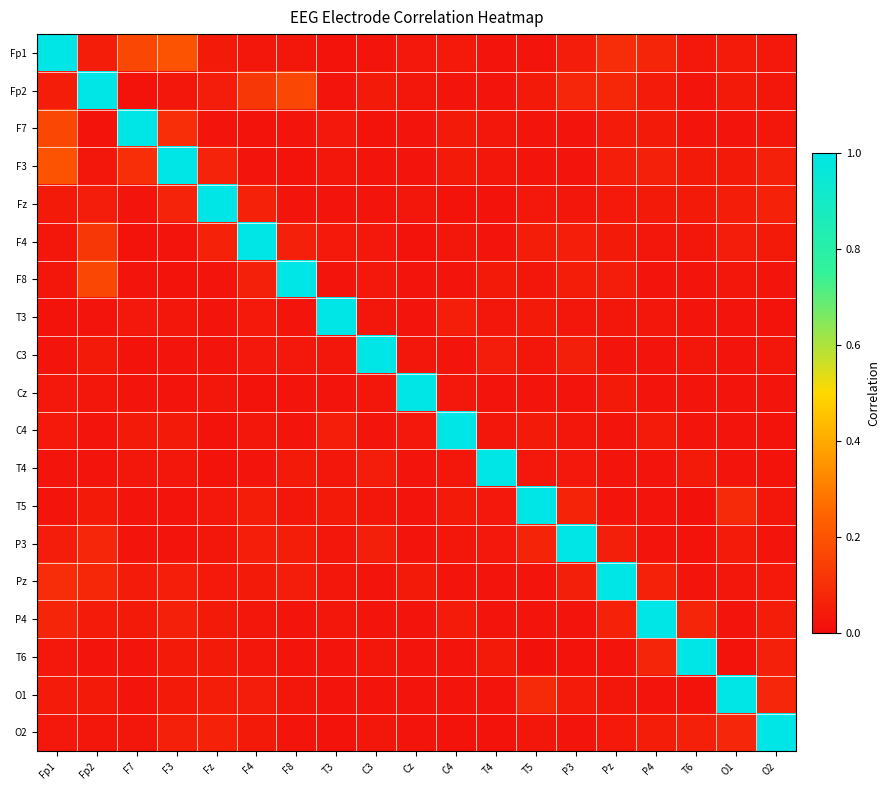

What is the greatest value displayed?

1.0